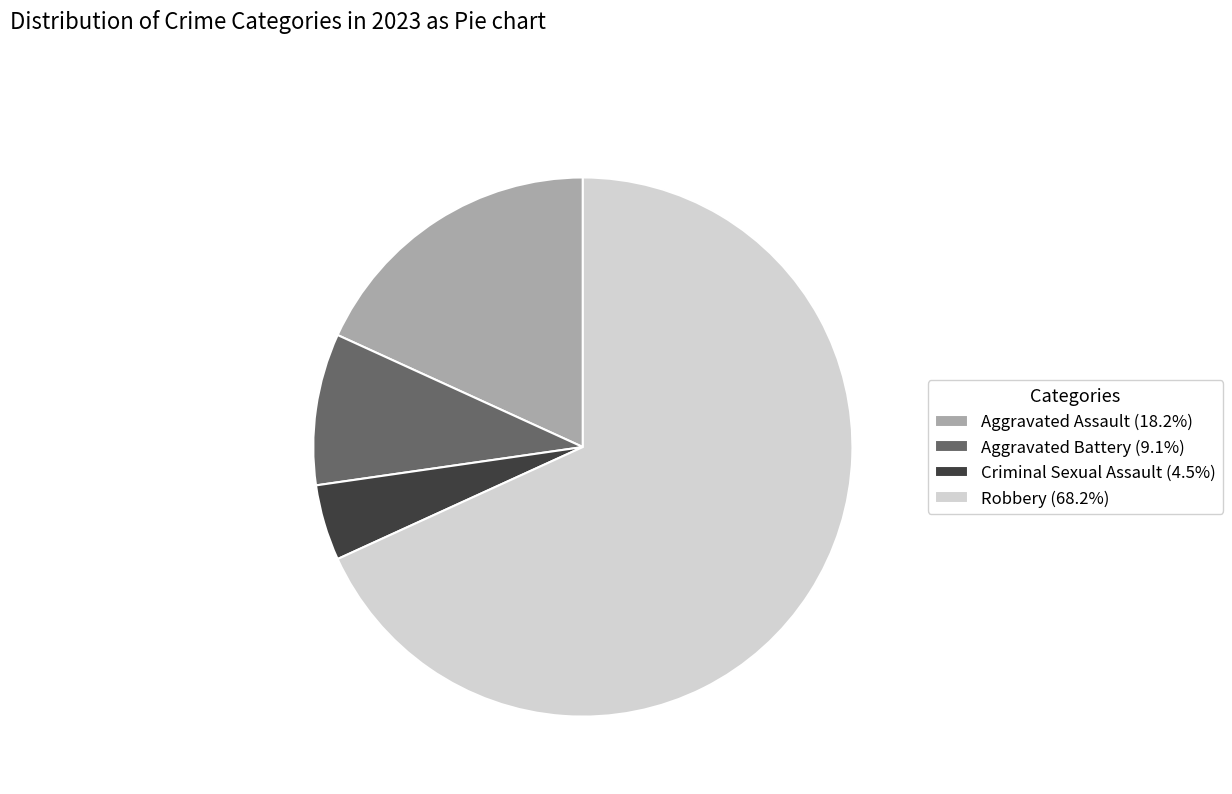

What is the smallest slice in the pie chart?

Criminal Sexual Assault